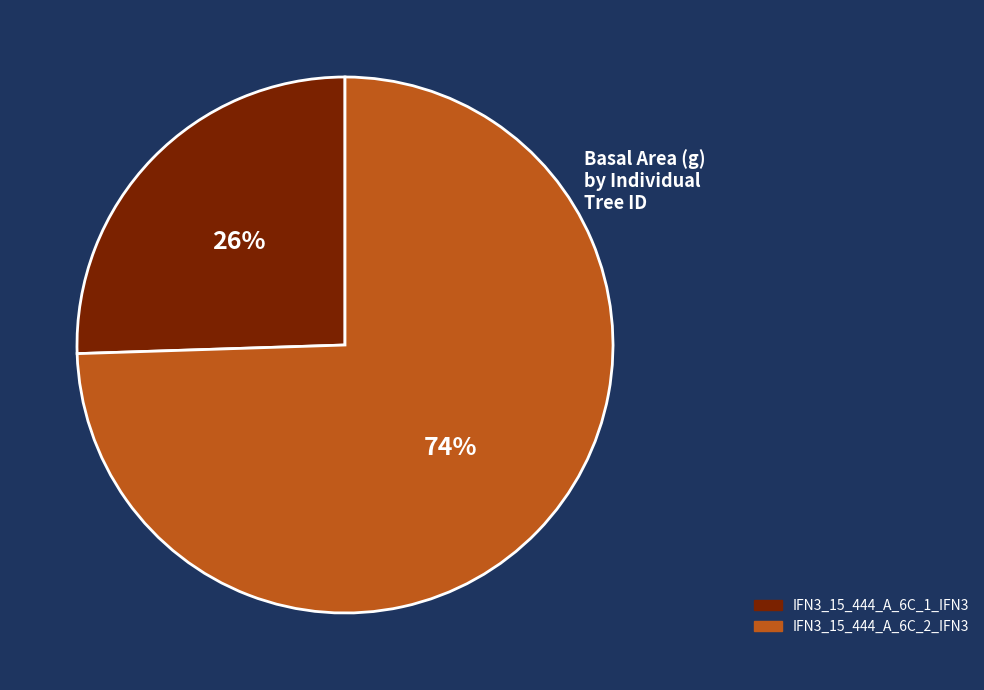

The IFN3_15_444_A_6C_1_IFN3 slice represents 26% of the pie. True or false?

True